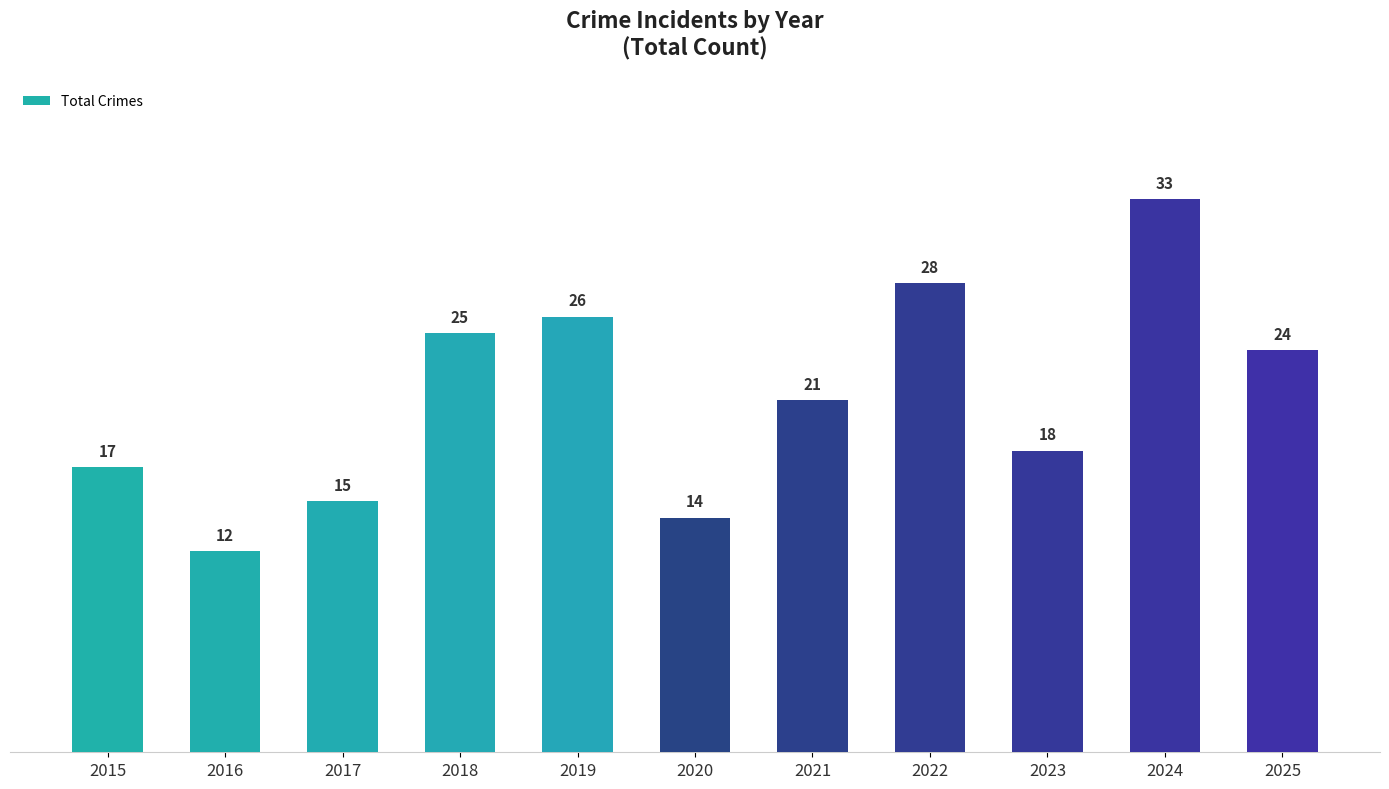

Reading left to right, list all the values displayed in this chart.

2015=17	2016=12	2017=15	2018=25	2019=26	2020=14	2021=21	2022=28	2023=18	2024=33	2025=24